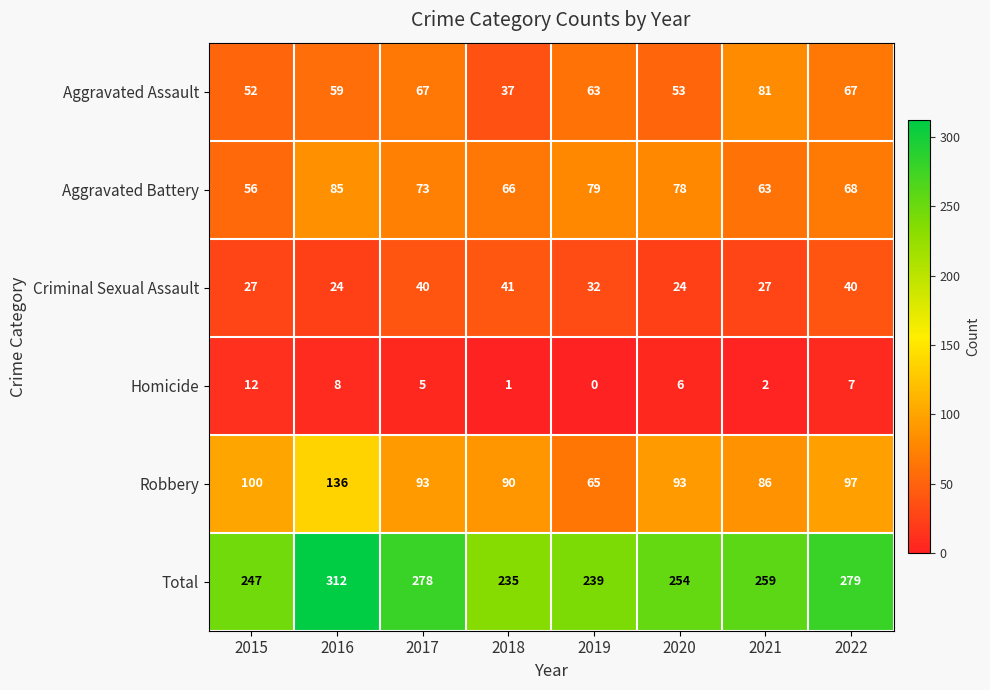

What value does the Total series have at 2018, to the nearest 10?

240